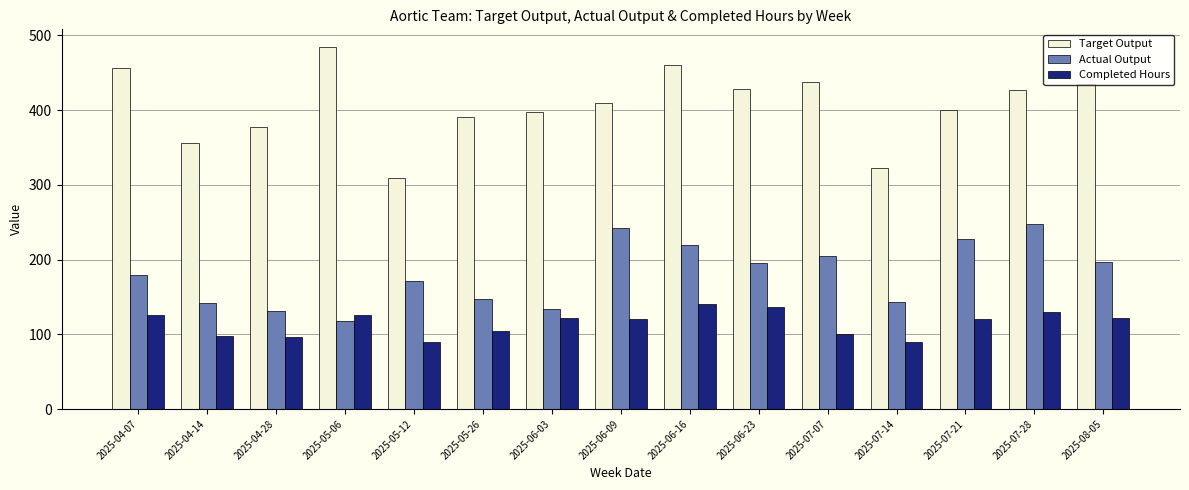

At which category is the sum across all series the highest?

2025-06-16